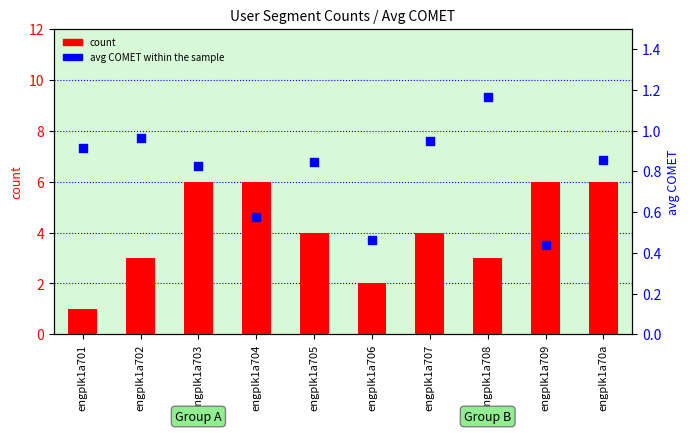

At which category is the sum across all series the highest?

engplk1a70a